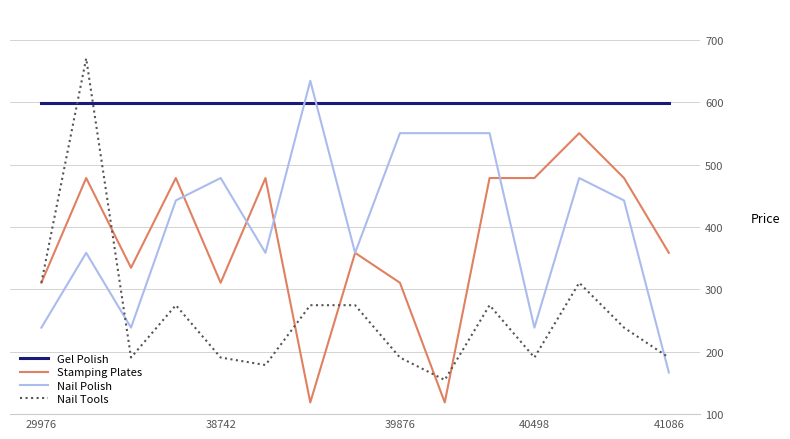

Which series has the largest total across all categories?

Gel Polish